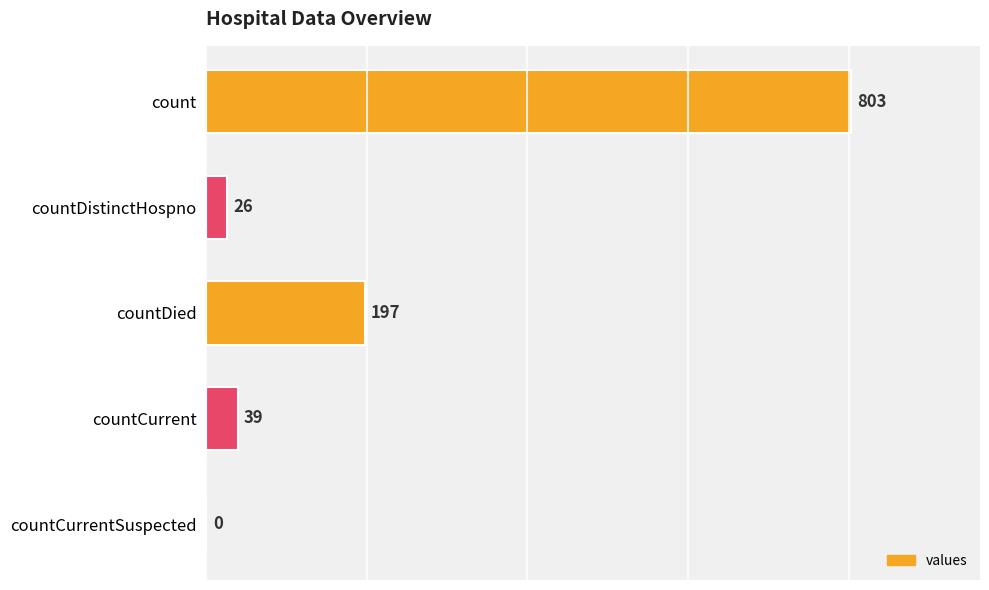

The value at count is 803. True or false?

True